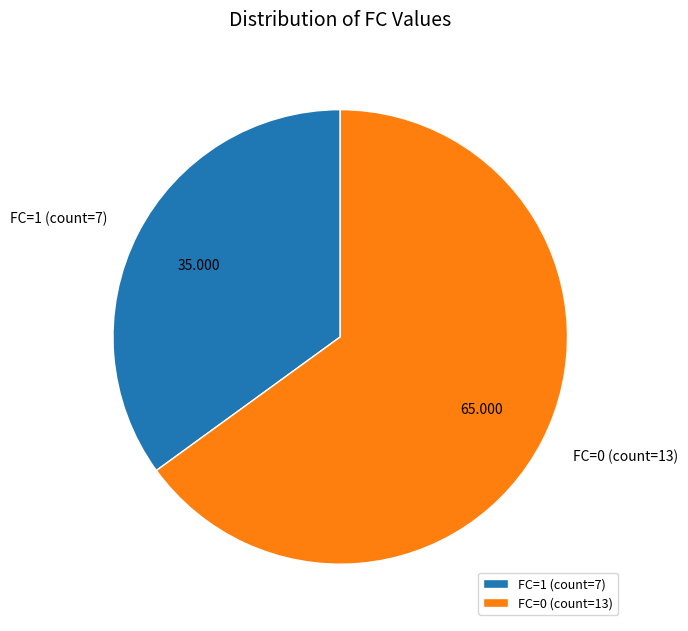

Between FC=0 (count=13) and FC=1 (count=7), which is larger?

FC=0 (count=13)